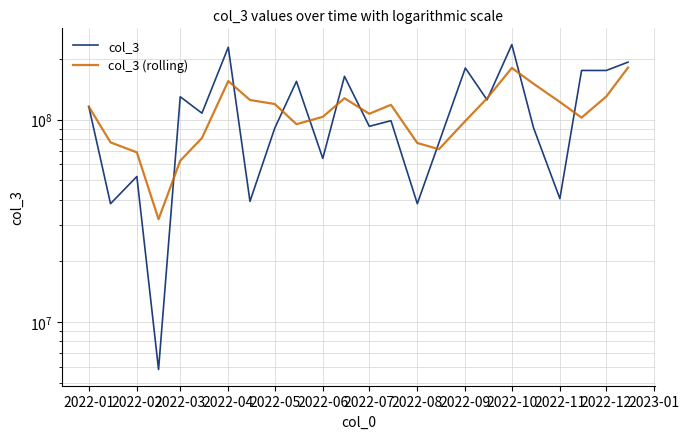

List the series in order of their overall mean, highest first.

col_3, col_3 (rolling)